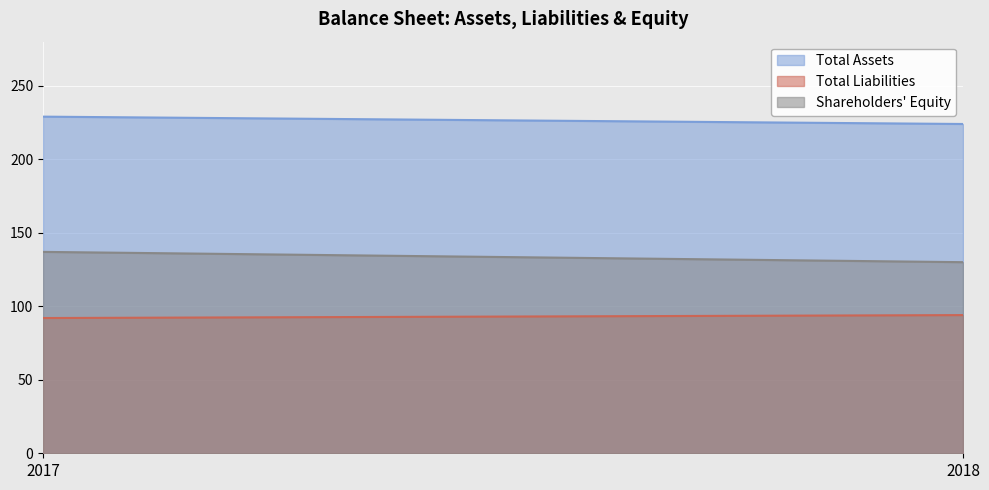

Which category has the lowest value across all series?

2017